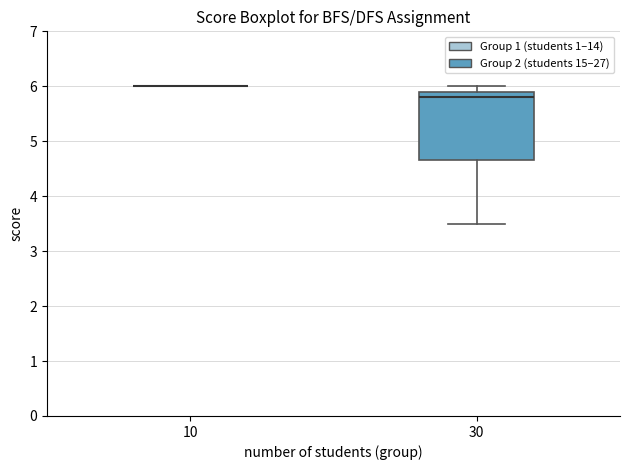

Which box is the tallest, from its lower edge to its upper edge?

30